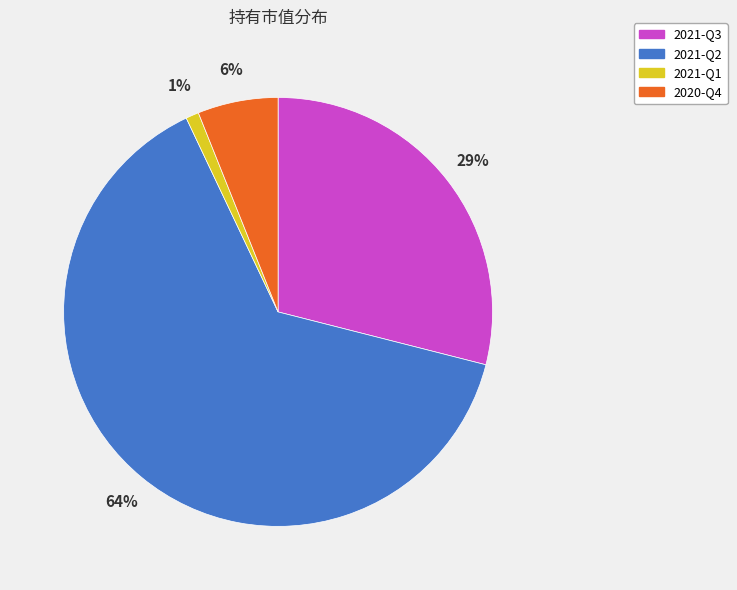

Which slice is the largest?

2021-Q2